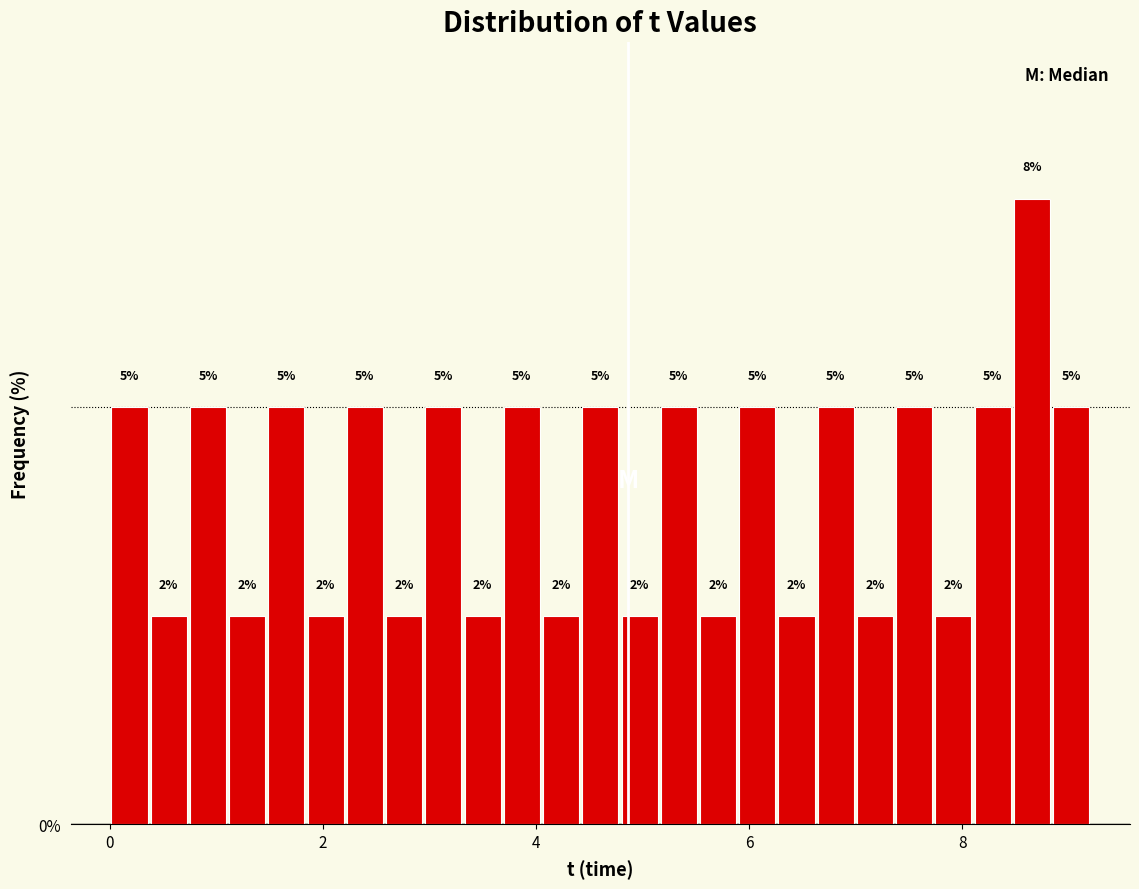

Read against the x-axis, roughly where is the centre of the tallest bar?

8.6